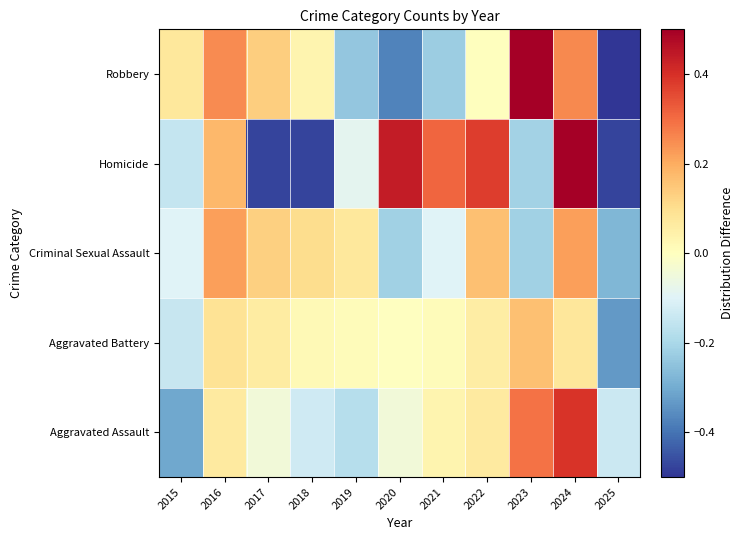

At which category is the sum across all series the highest?

2024